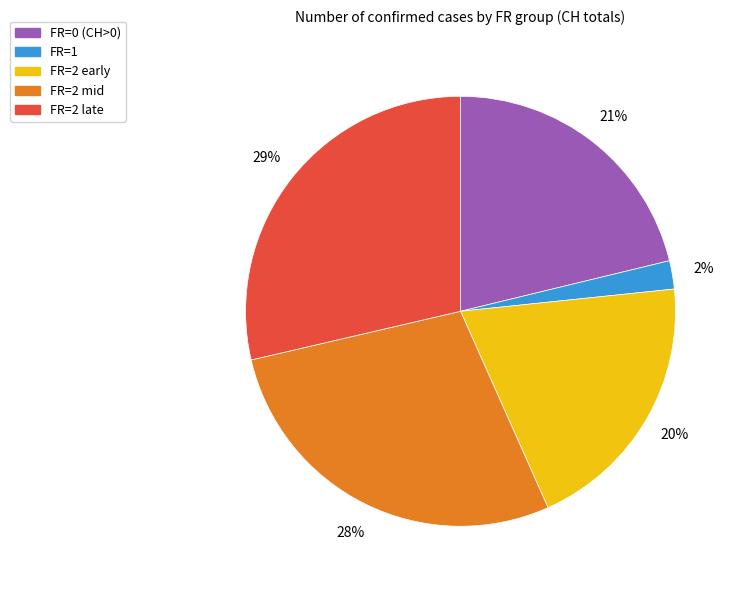

To the nearest percent, what is the difference between the largest and smallest slice percentages?

27%